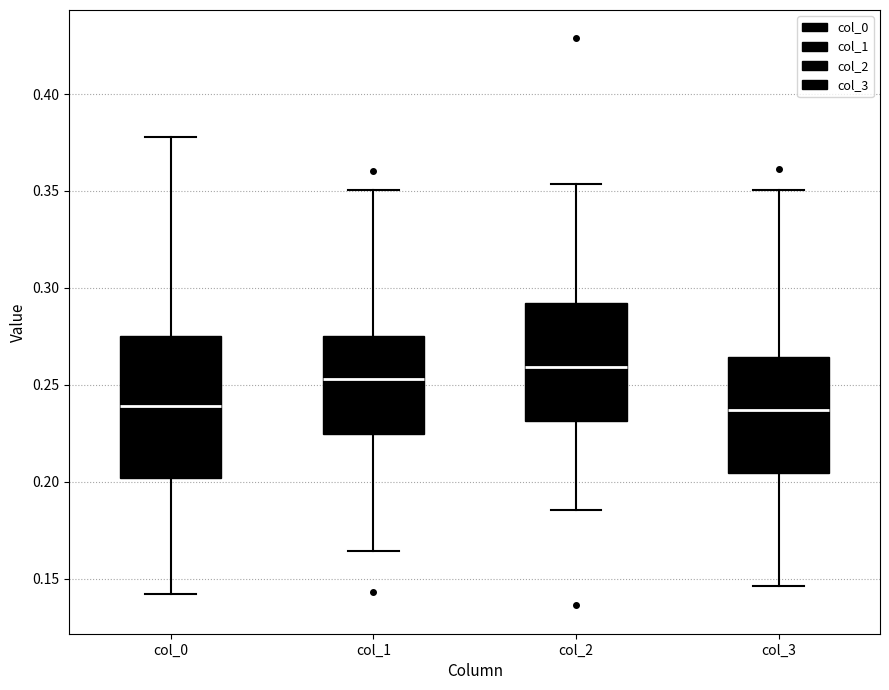

Comparing the boxes themselves (not the whiskers), which one is the tallest?

col_0